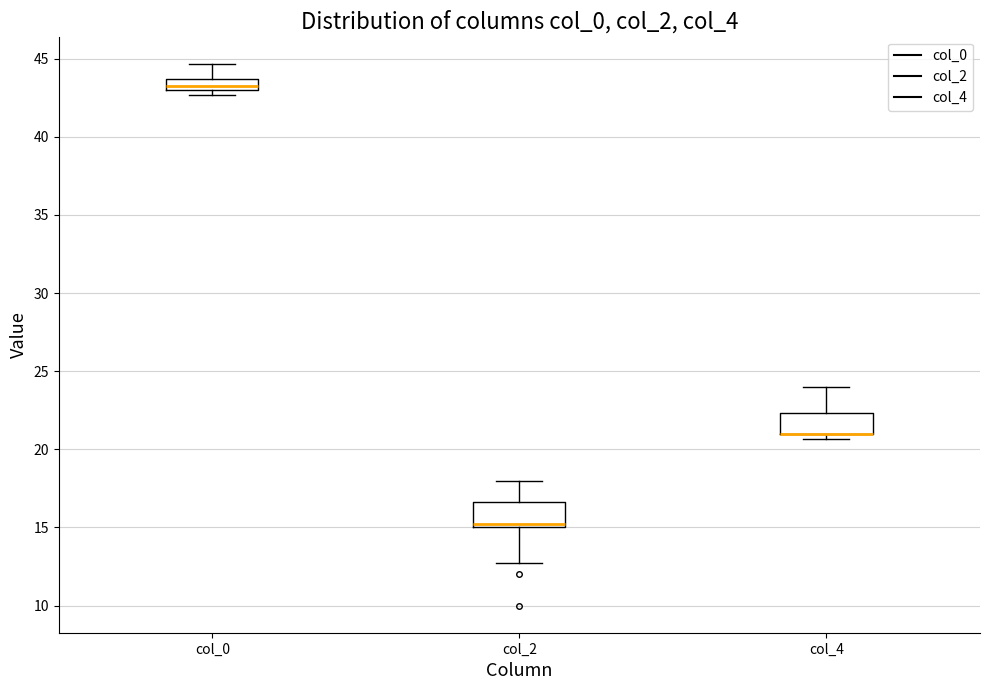

Where is the lower edge of the box for col_0 on the y-axis? The values are not printed on the chart, so give them approximately, as read against the axis.

43.0